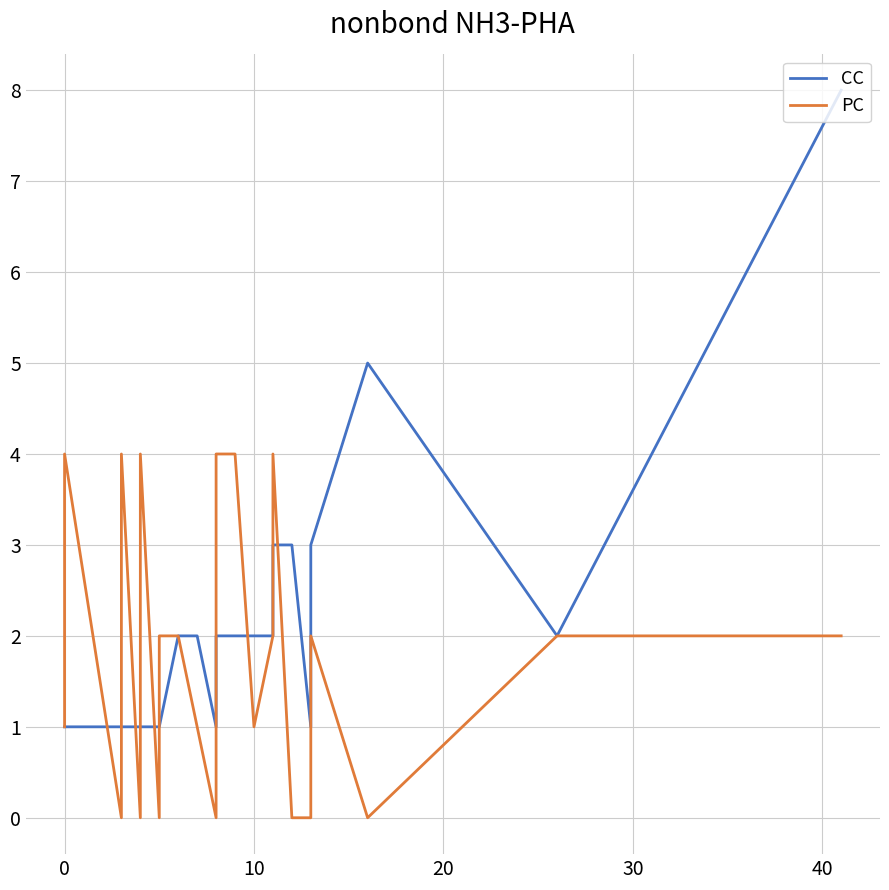

Rank the series by their maximum value, from highest to lowest.

CC, PC